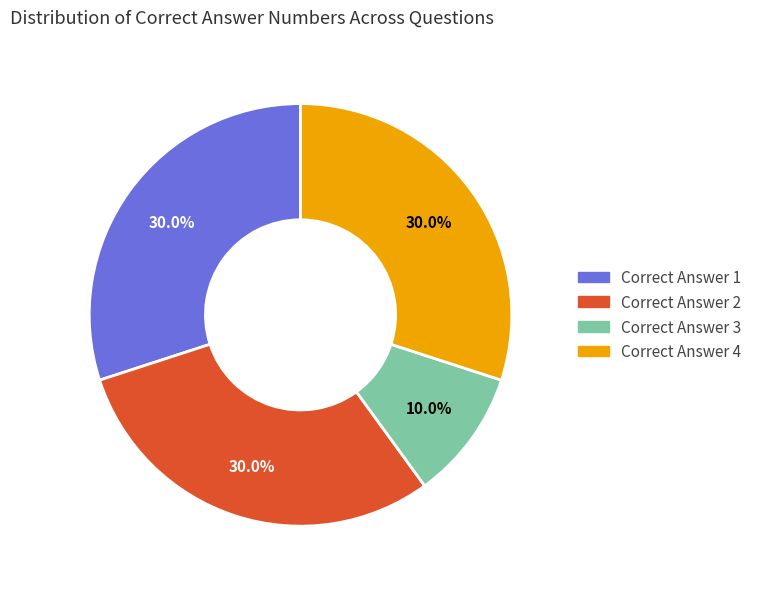

How many segments does this pie chart have?

4